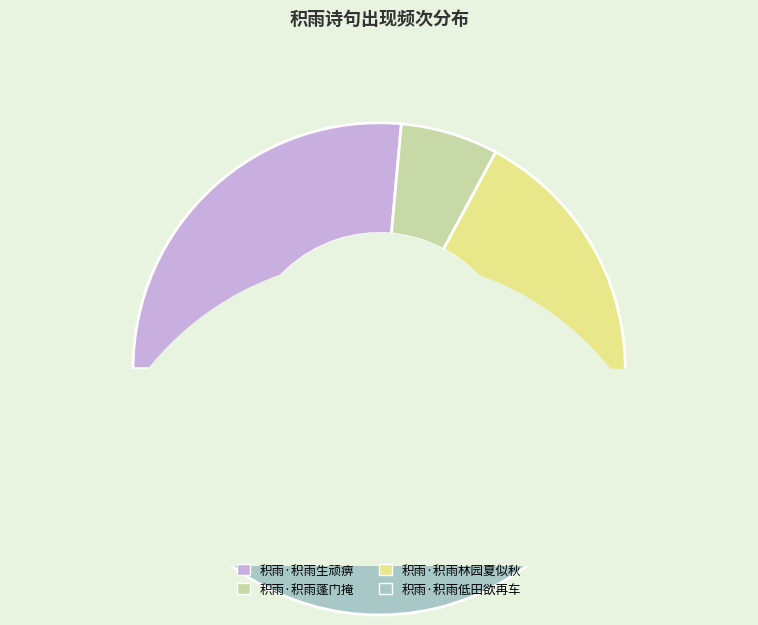

To the nearest percent, what portion does 积雨·积雨蓬门掩 represent?

6%